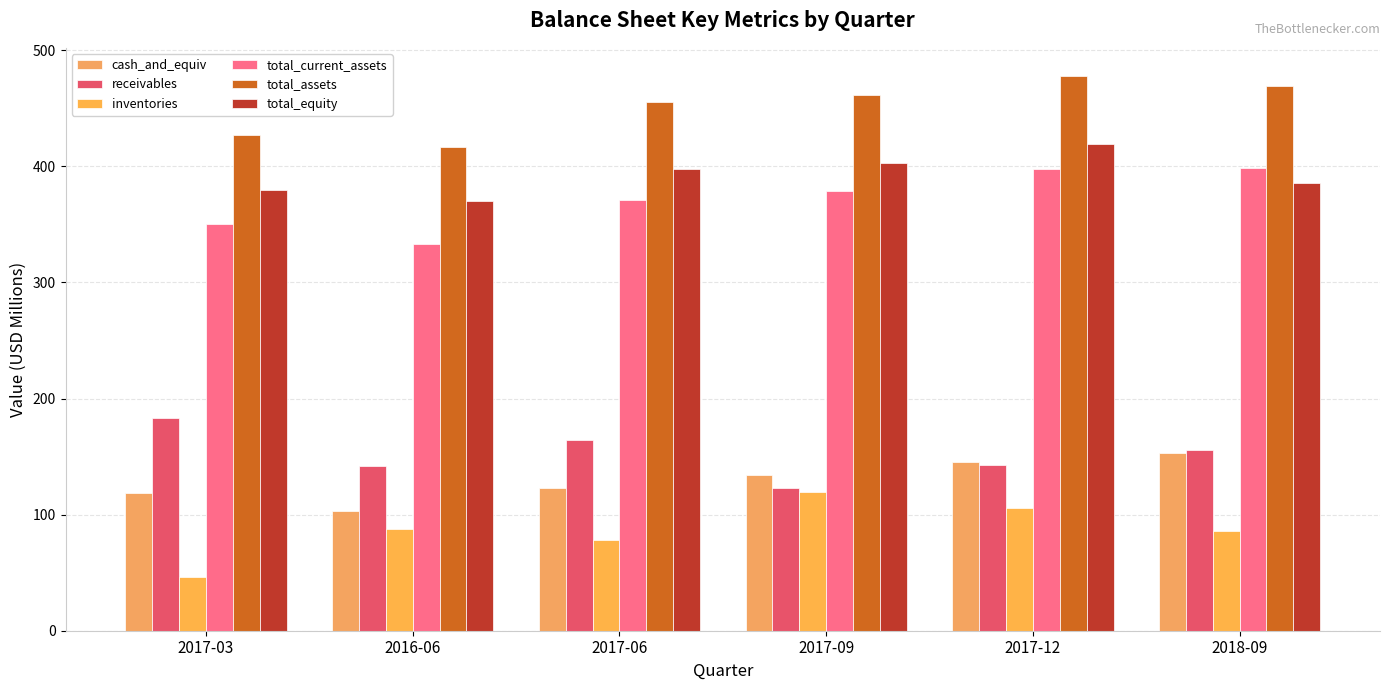

Which label corresponds to the largest value in the chart?

2017-12